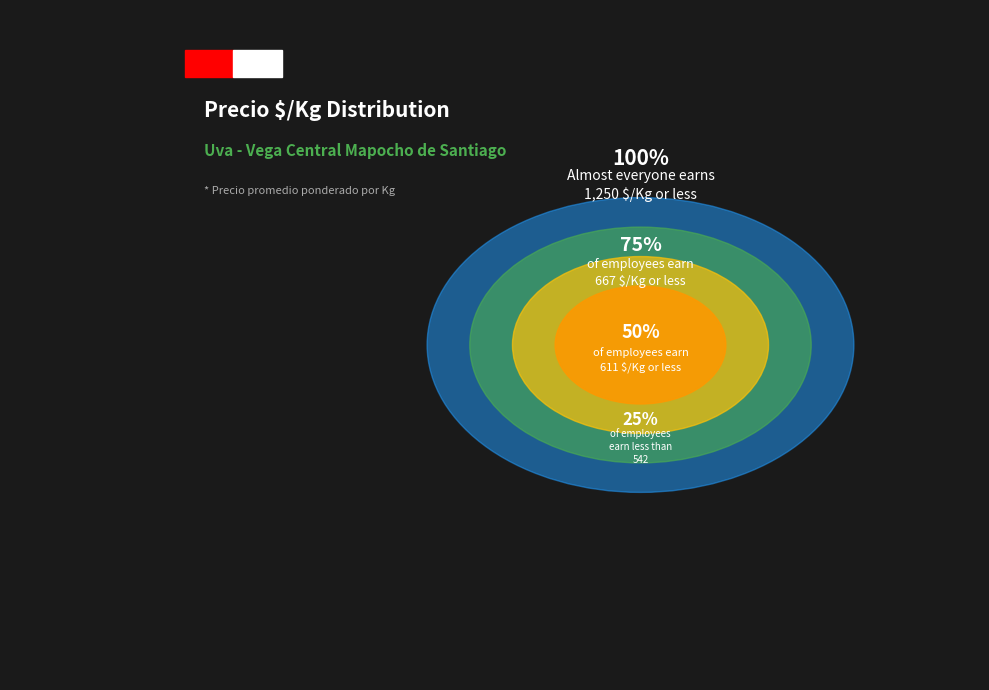

Is there a majority slice in this chart?

No